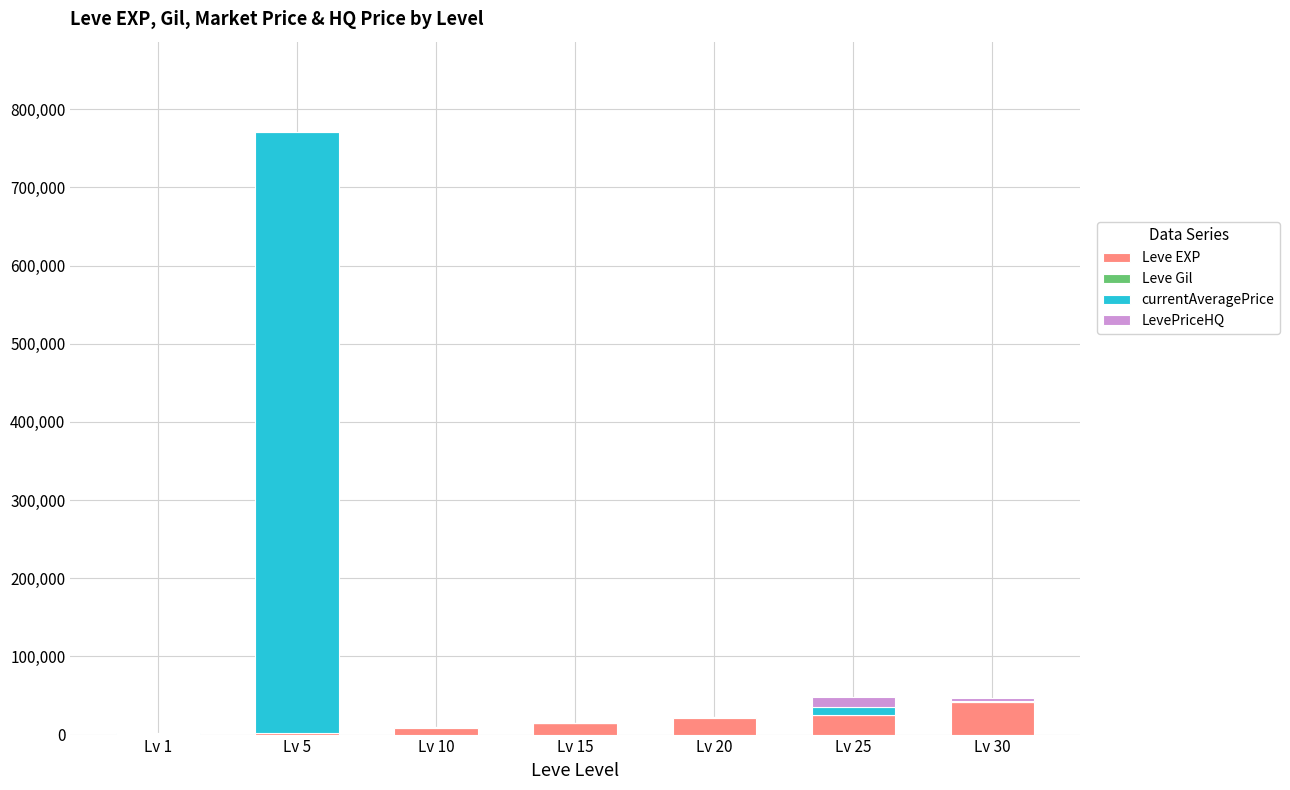

What is the maximum value for Leve EXP?

41410